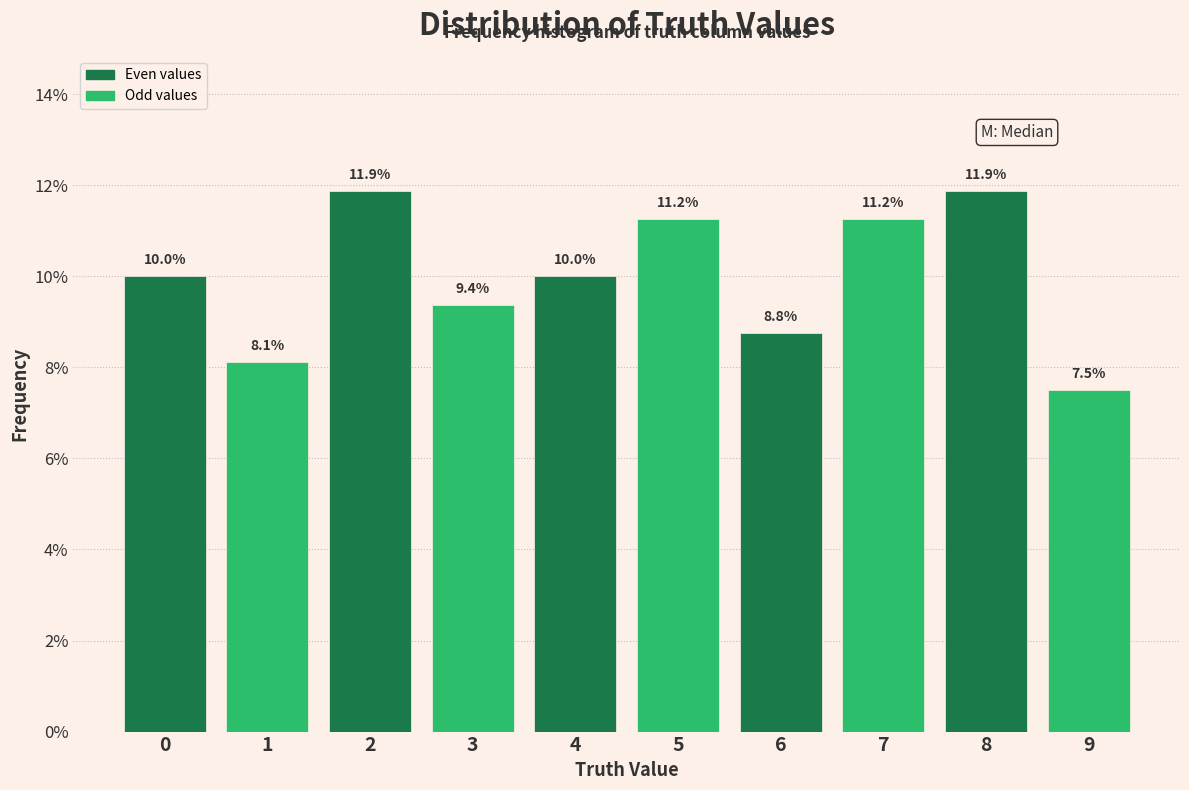

What is the value of the 7th bar from the left?

8.8